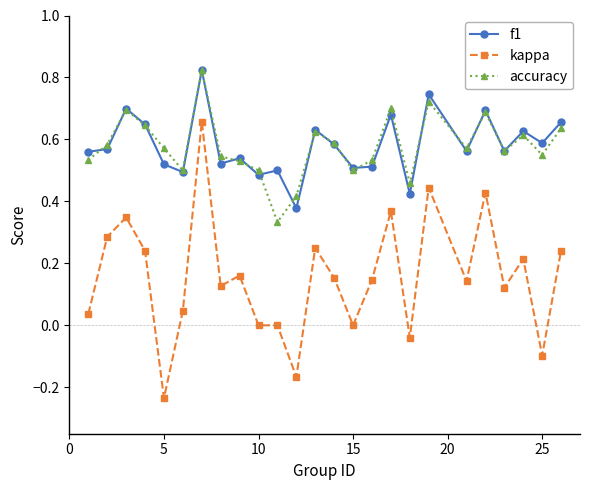

How many lines are shown in the chart?

3